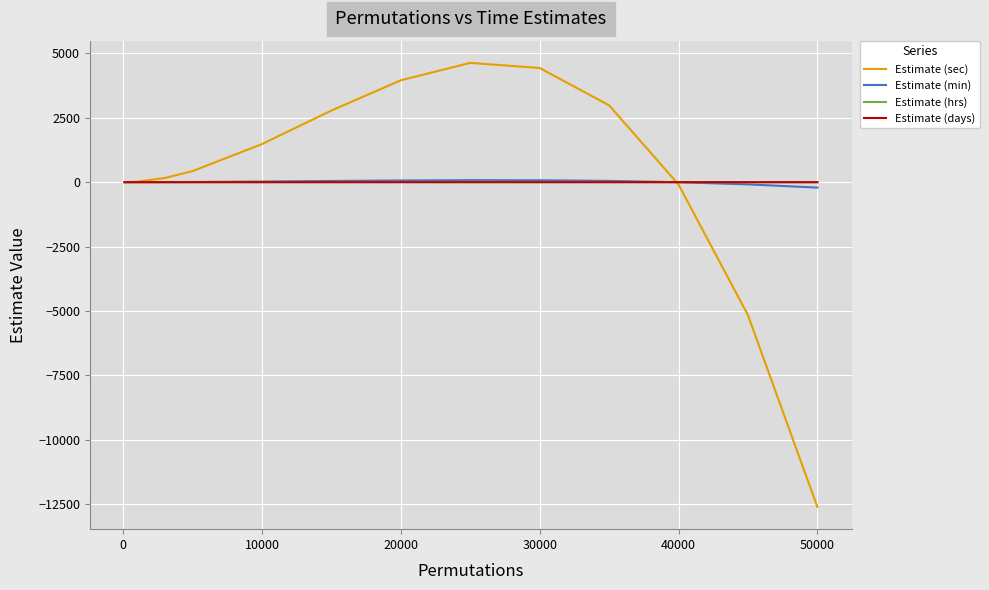

Which series has the widest spread of values?

Estimate (sec)